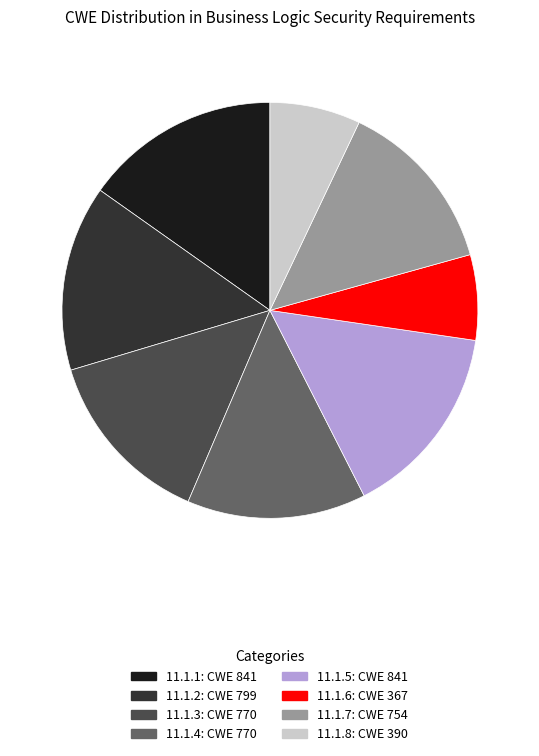

Is the sum of 11.1.1 and 11.1.4 greater than half?

No